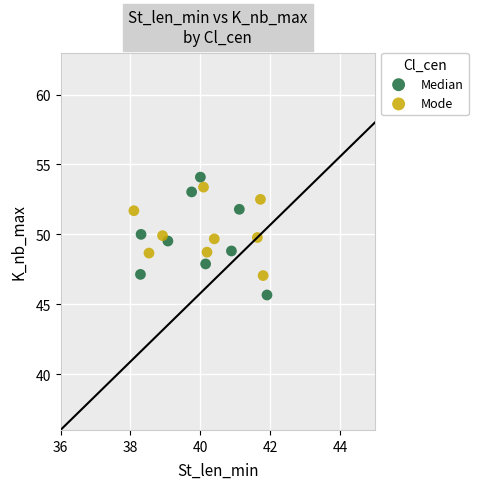

Which series has the largest Y range (max minus min)?

Median